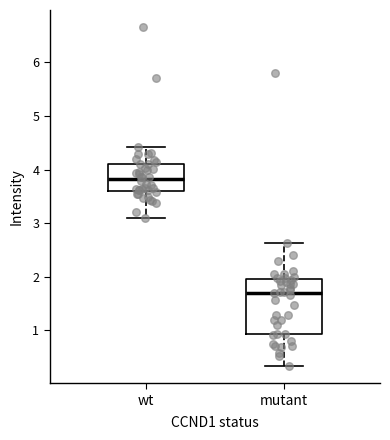

Reading left to right, transcribe this box plot: for each box, give where its median line is, the range the box spans, and where its two whiskers end, as read against the y-axis. The values are not printed on the chart, so give them approximately, as read against the axis.

wt: median 3.8, box 3.6 to 4.1, whiskers 3.1 to 4.4
mutant: median 1.7, box 0.9 to 1.9, whiskers 0.3 to 2.6